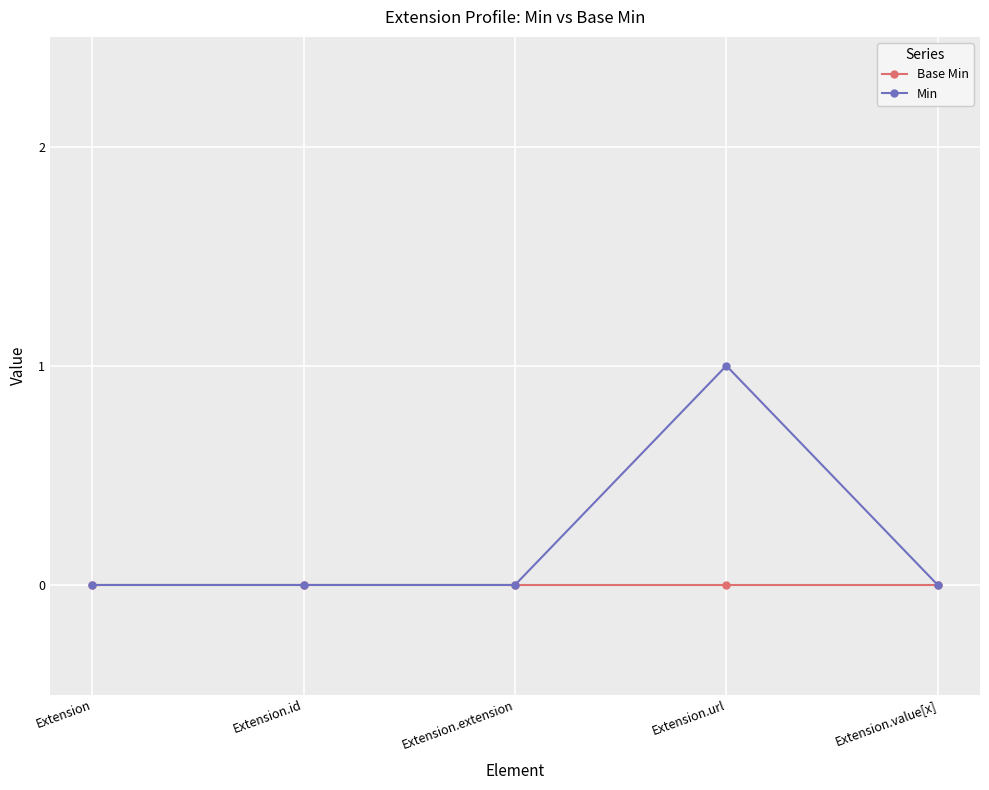

True or false: Min has a value of 1 at Extension.url.

True